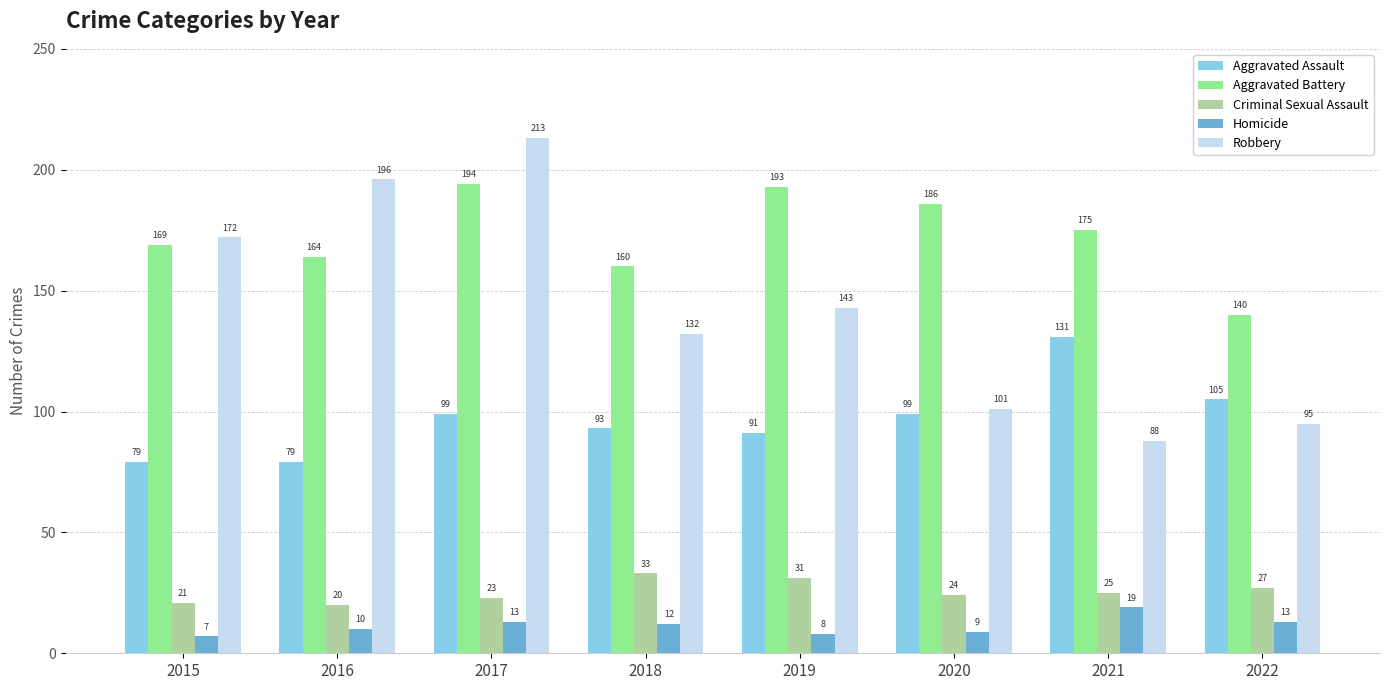

True or false: Criminal Sexual Assault has a value of 12 at 2018.

False